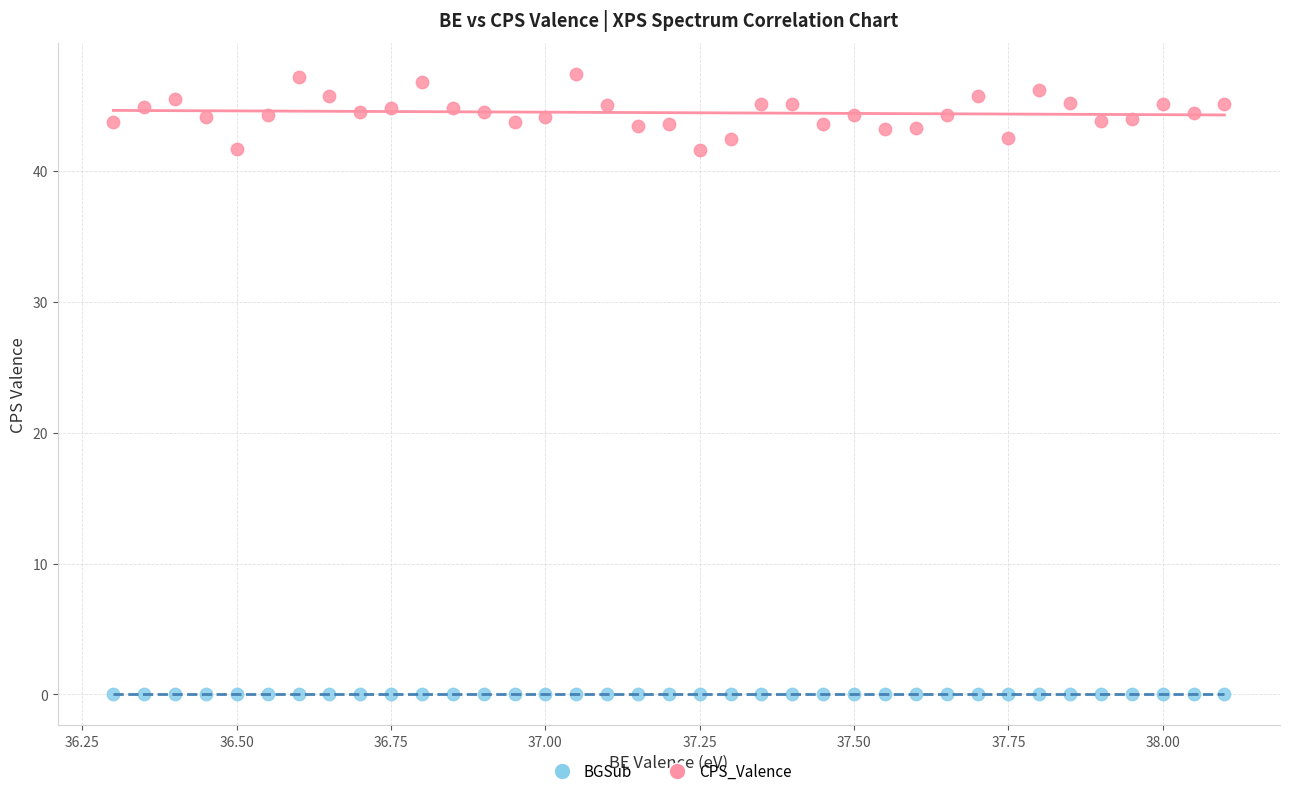

Which series contains the lowest Y value?

BGSub